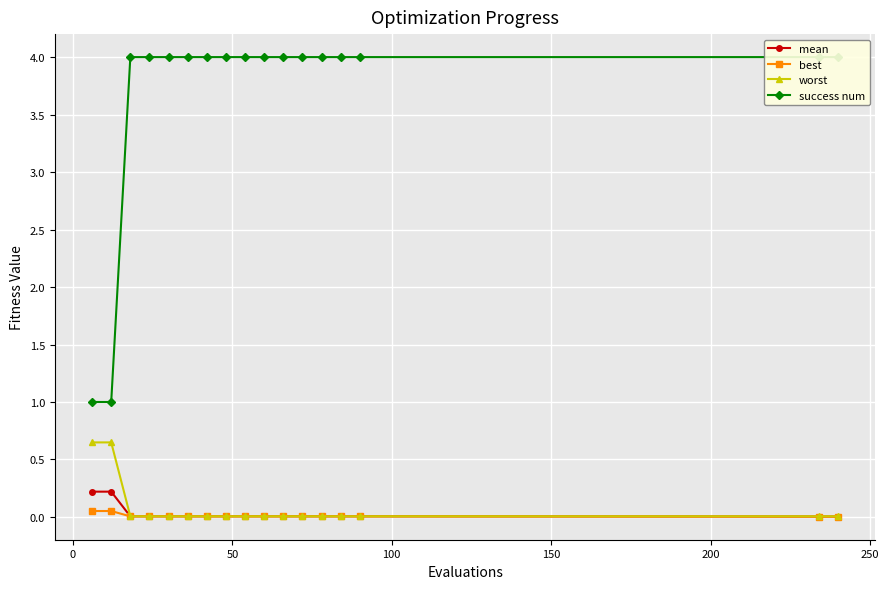

Is it true that success num equals 4.0 at 200?

True